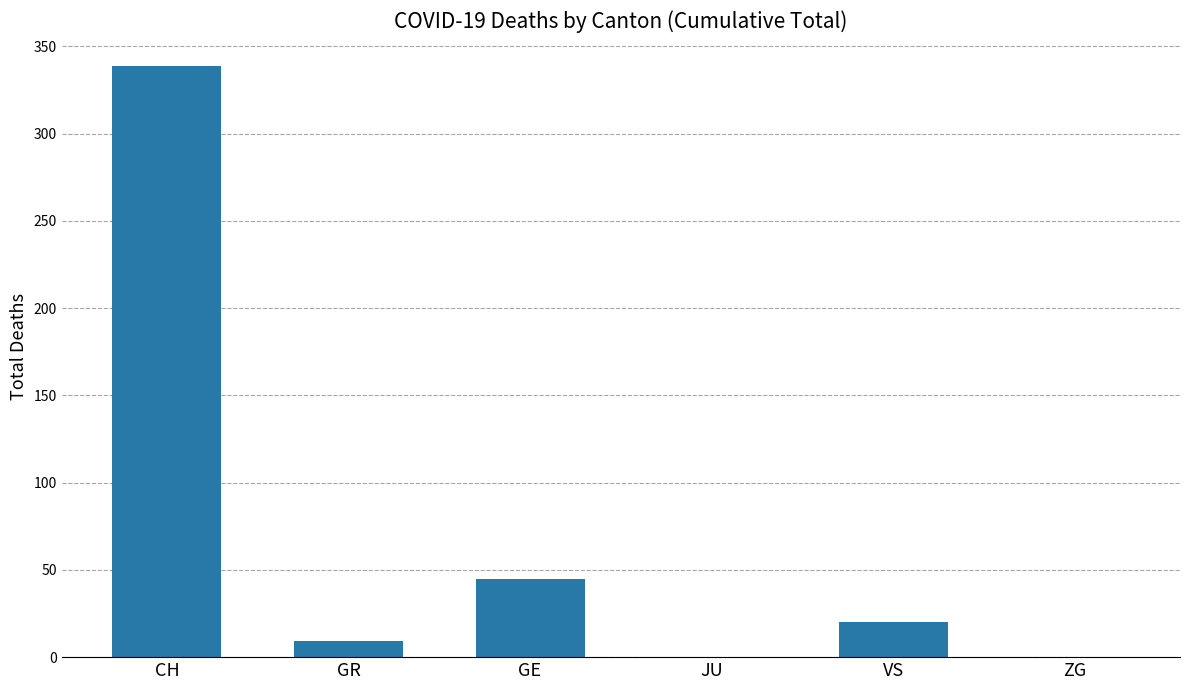

True or false: the data shows 234 at CH.

False